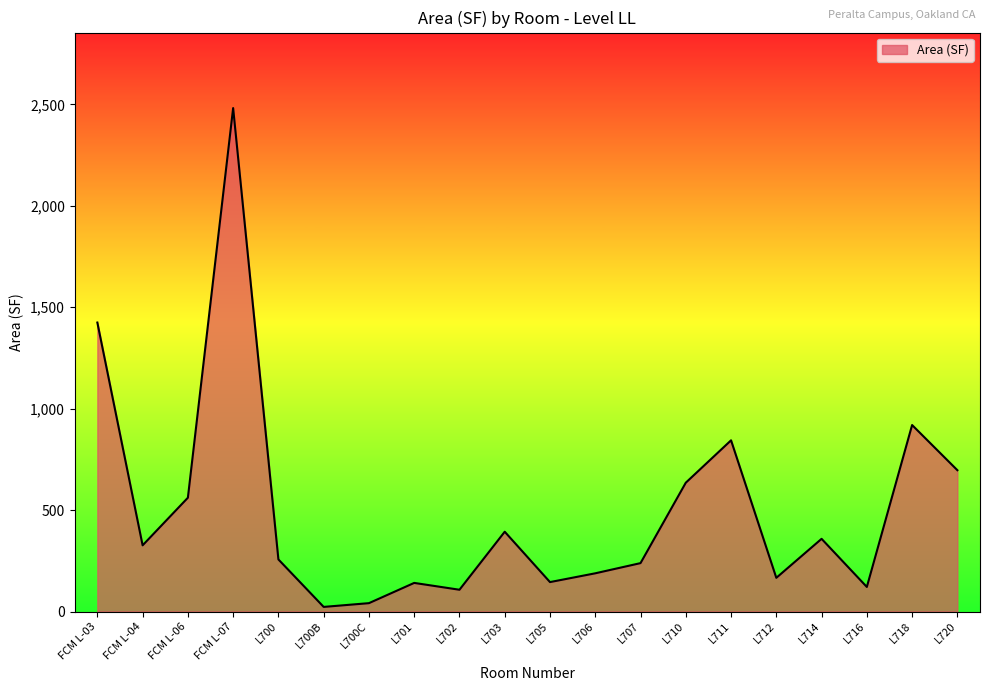

Where is the data nearest to the value 1252?

FCM L-03